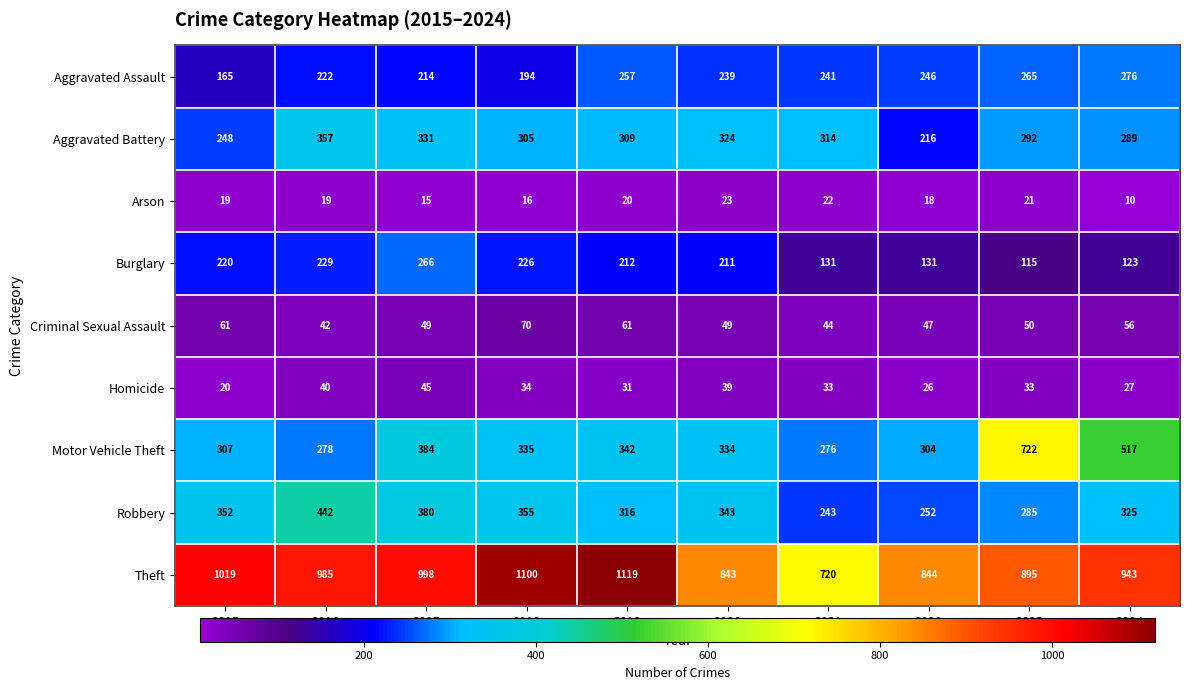

The value of Theft at 2023 is 1425. True or false?

False